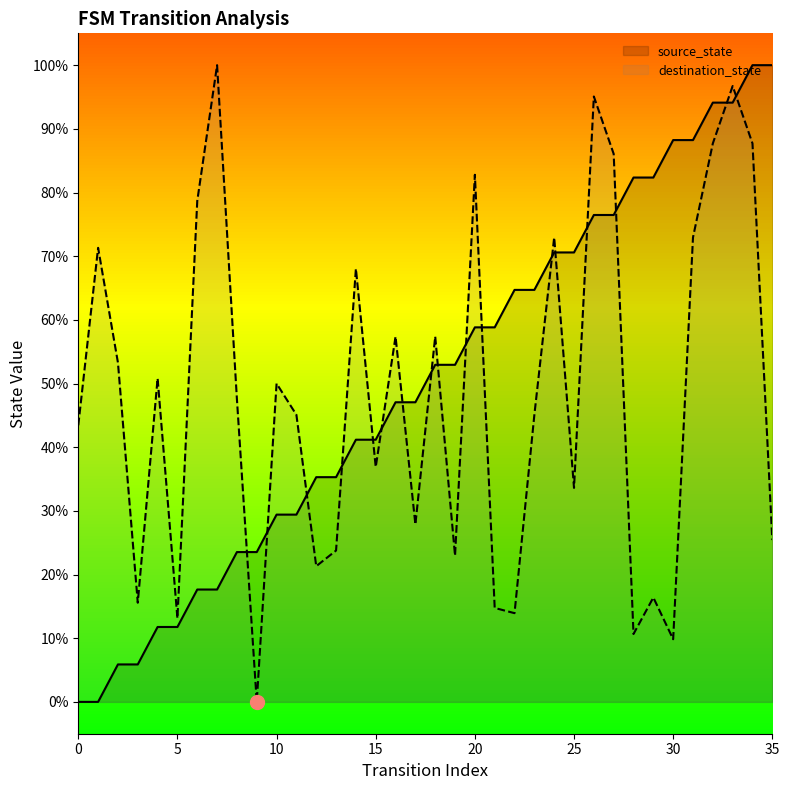

What is the spread (max minus min) of values at 18?

4.4